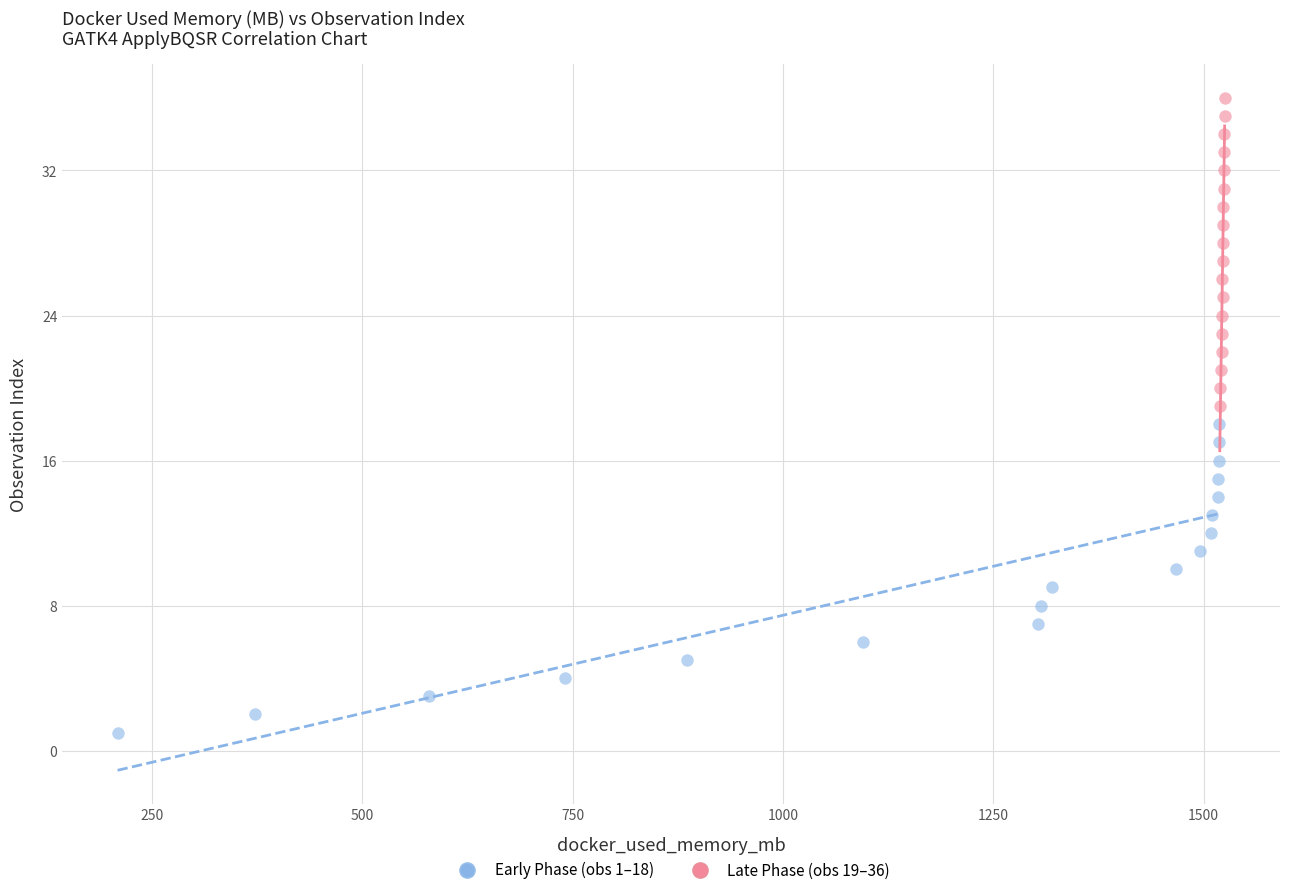

Which series reaches the maximum Y coordinate?

Late Phase (obs 19–36)